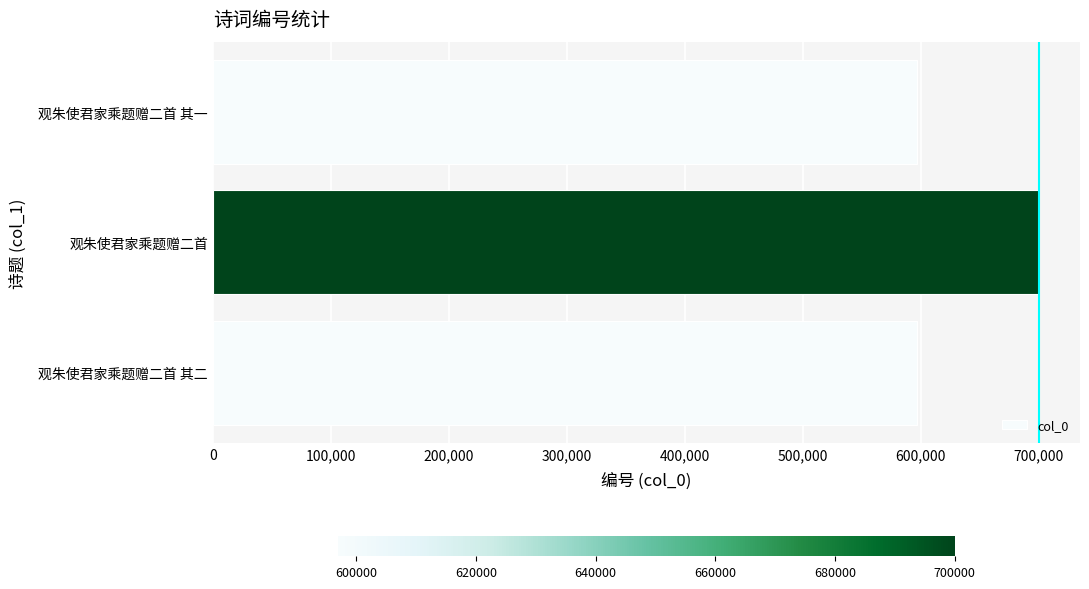

How many bars are there in total?

3